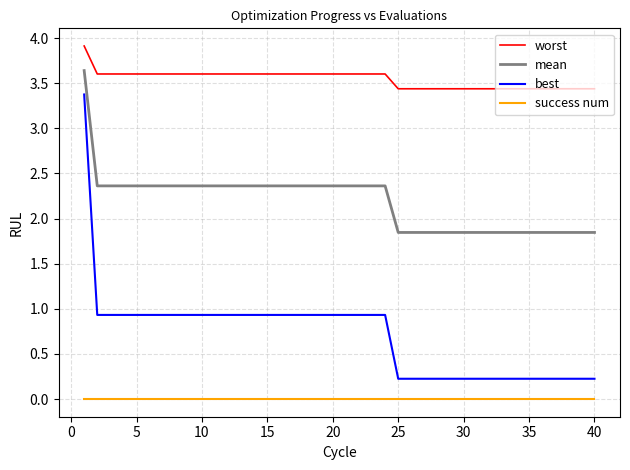

True or false: worst and success num cross at least once.

False